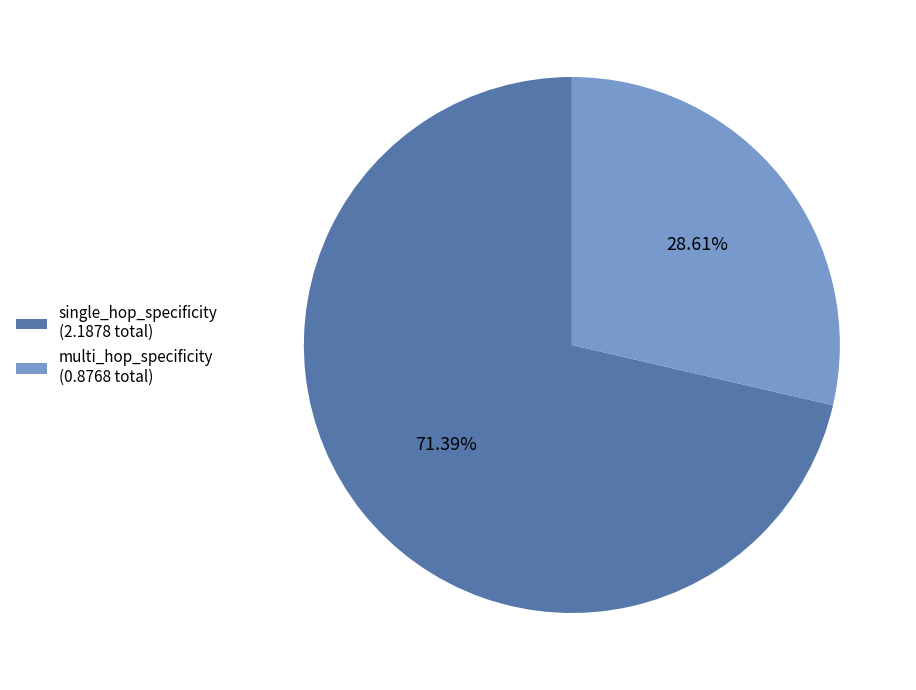

How many slices are in this pie chart?

2